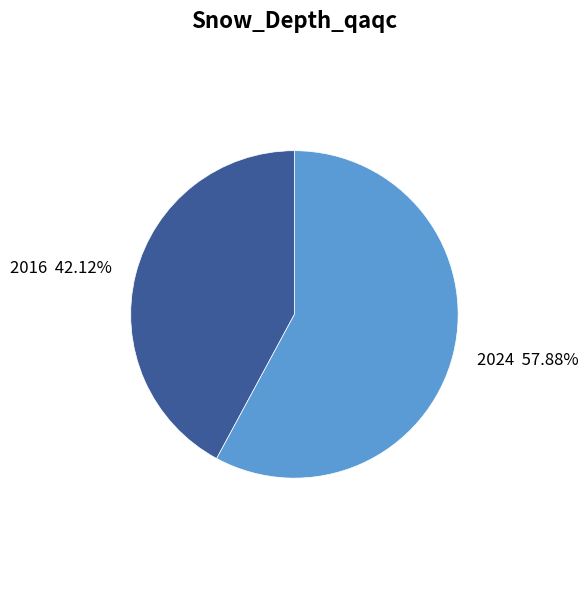

Rank the categories by value from highest to lowest.

2024, 2016